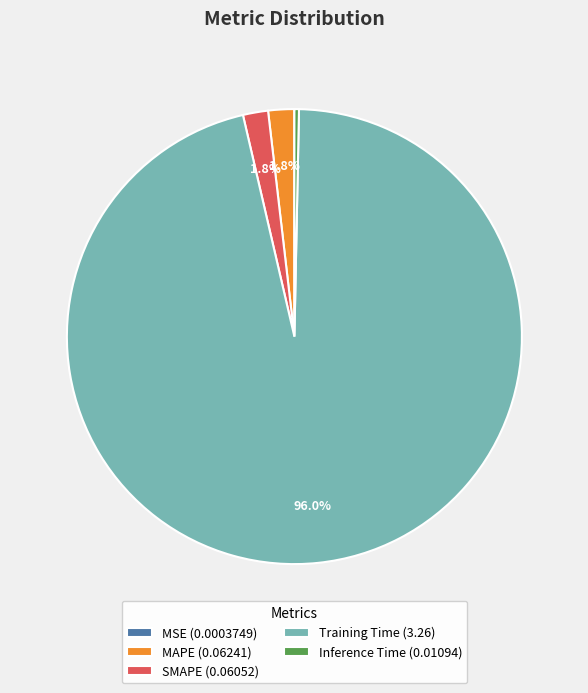

To the nearest percent, what portion does SMAPE represent?

2%